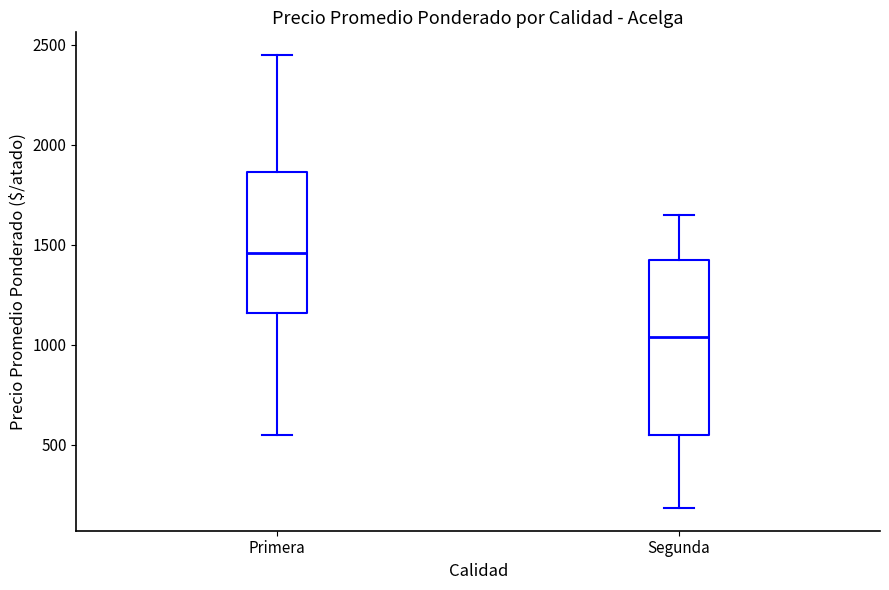

Which box has the lowest median line?

Segunda